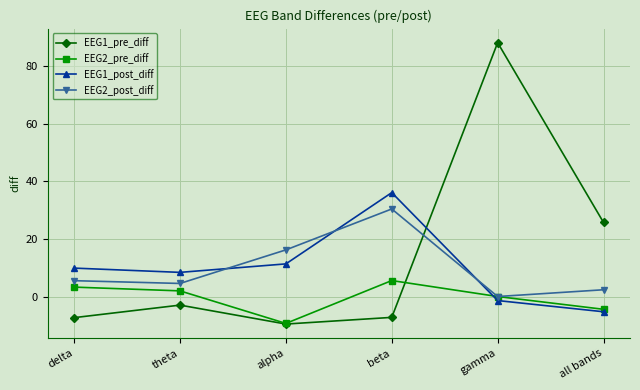

At which category does the chart reach its minimum across all series?

alpha